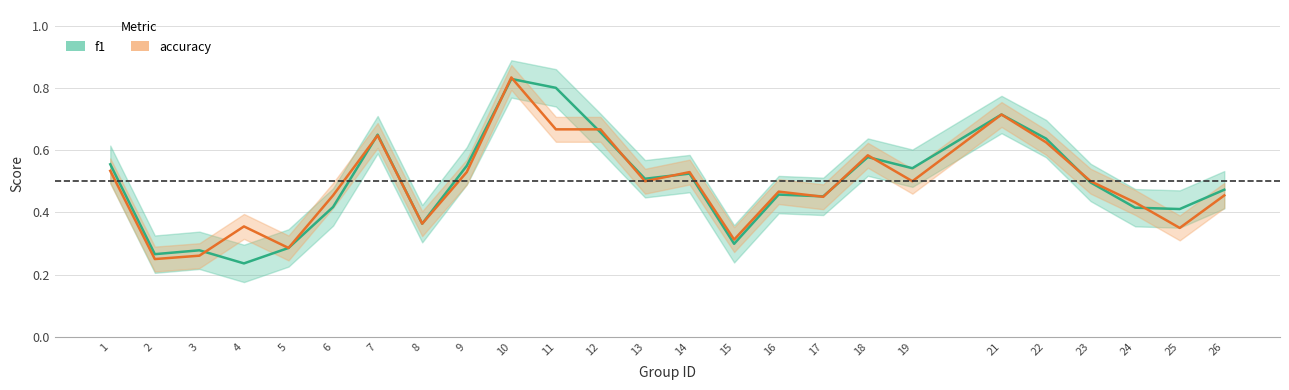

Is it true that f1 equals 0.4 at 22?

False